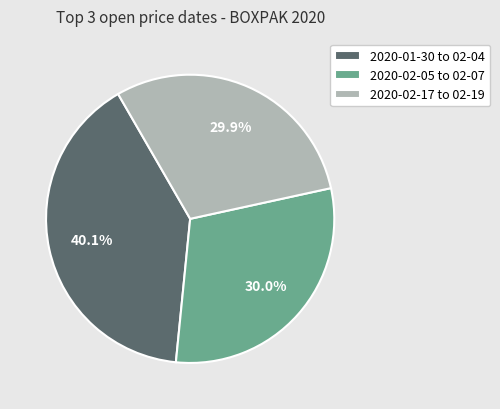

How many segments does this pie chart have?

3